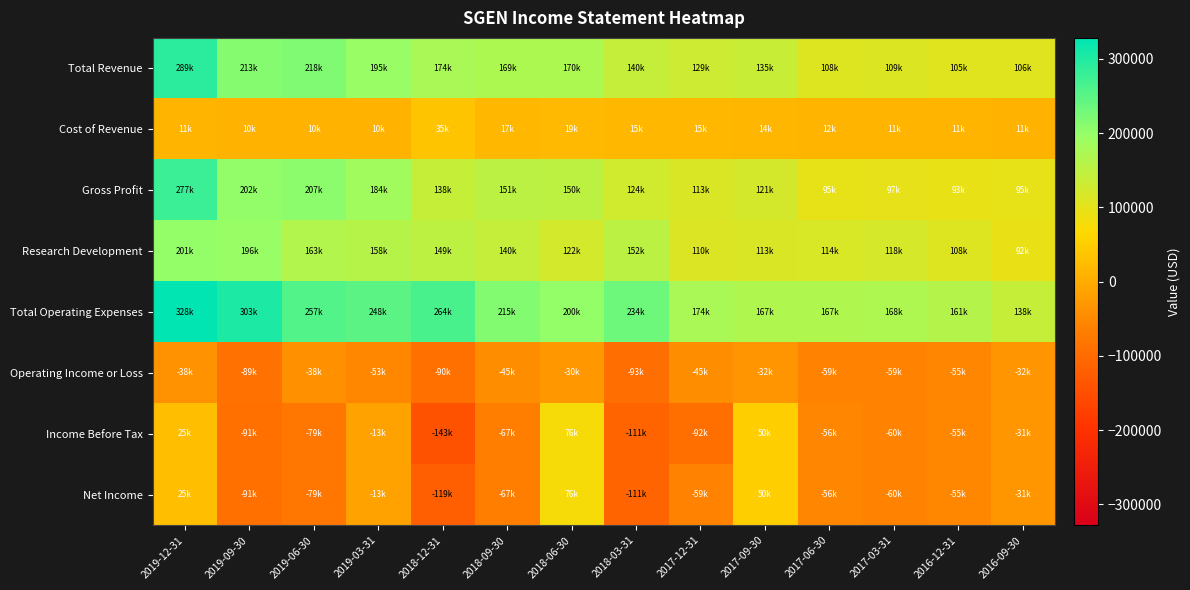

At which category is the sum across all series the highest?

2019-12-31